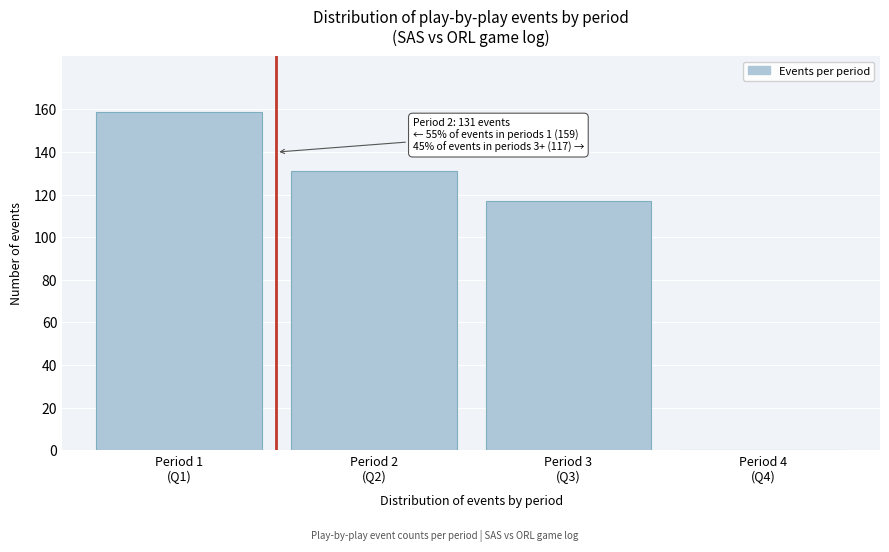

What is the maximum value shown in the chart?

159